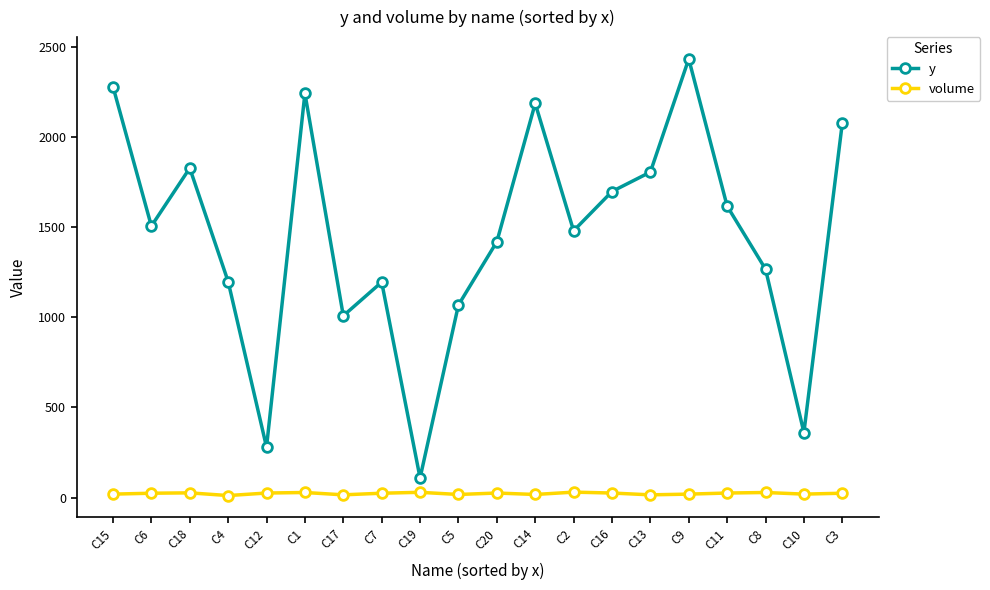

Is the value of volume at C6 greater than the value of y at C12?

No